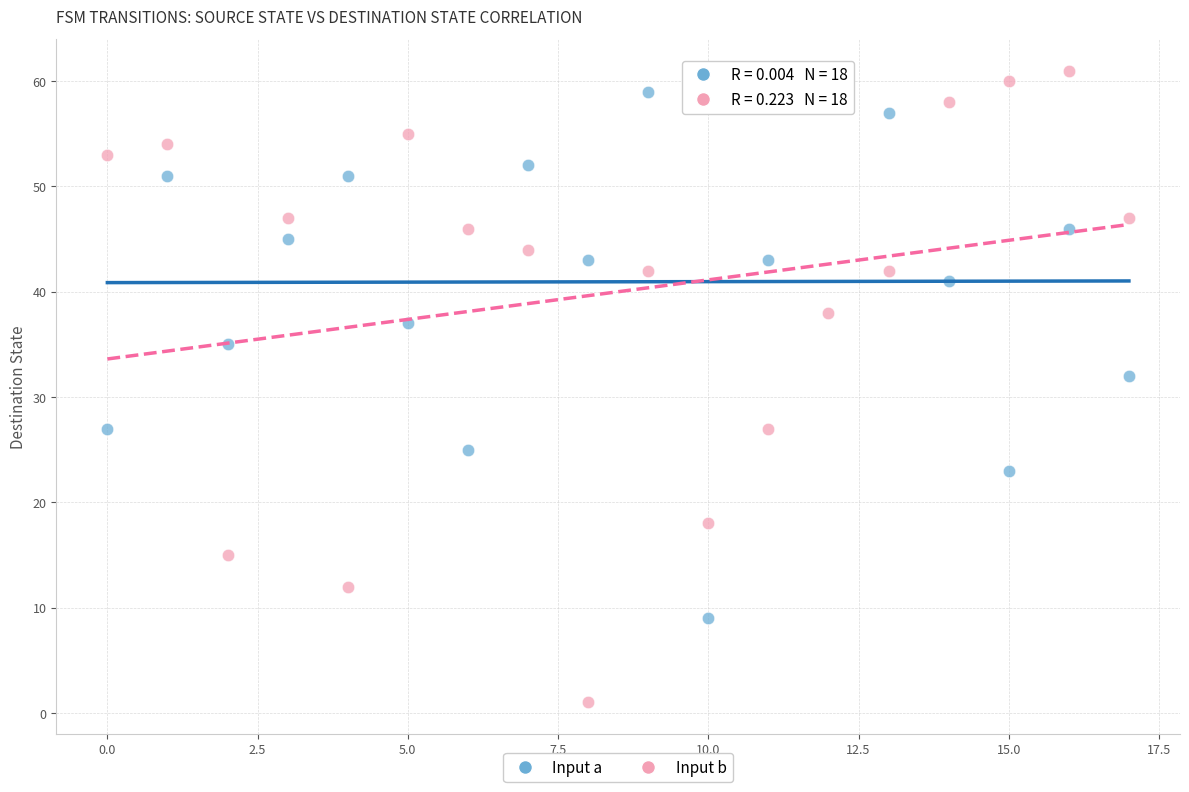

Across all data points, what is the range of Y values (max minus min)?

60